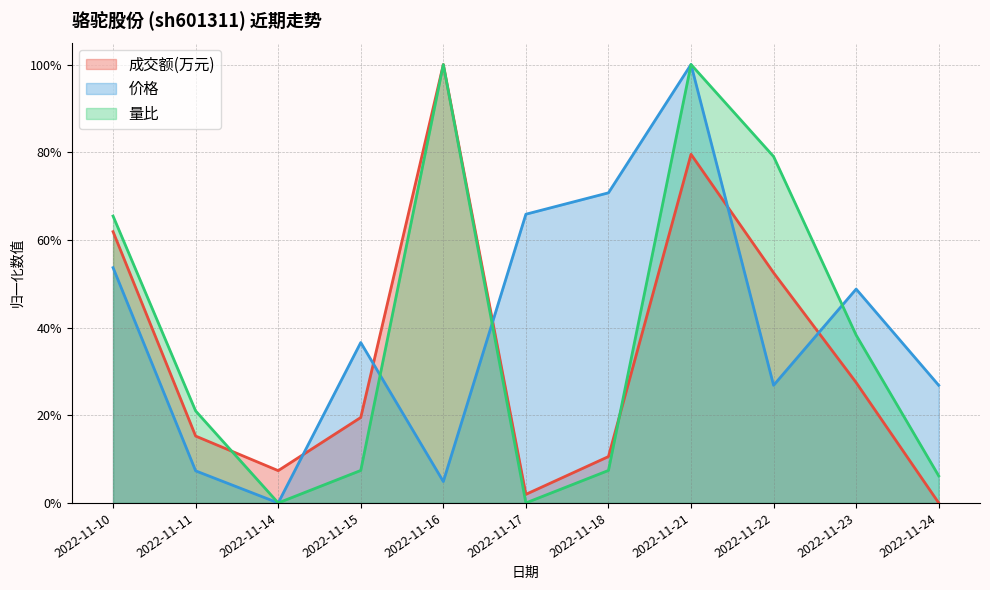

What is the sum of the 量比 values at 2022-11-10 and 2022-11-21?

1.7